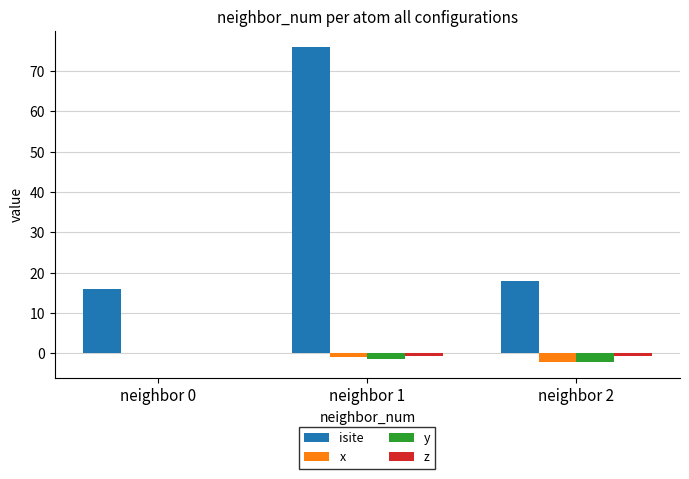

How many distinct data groups are displayed?

4